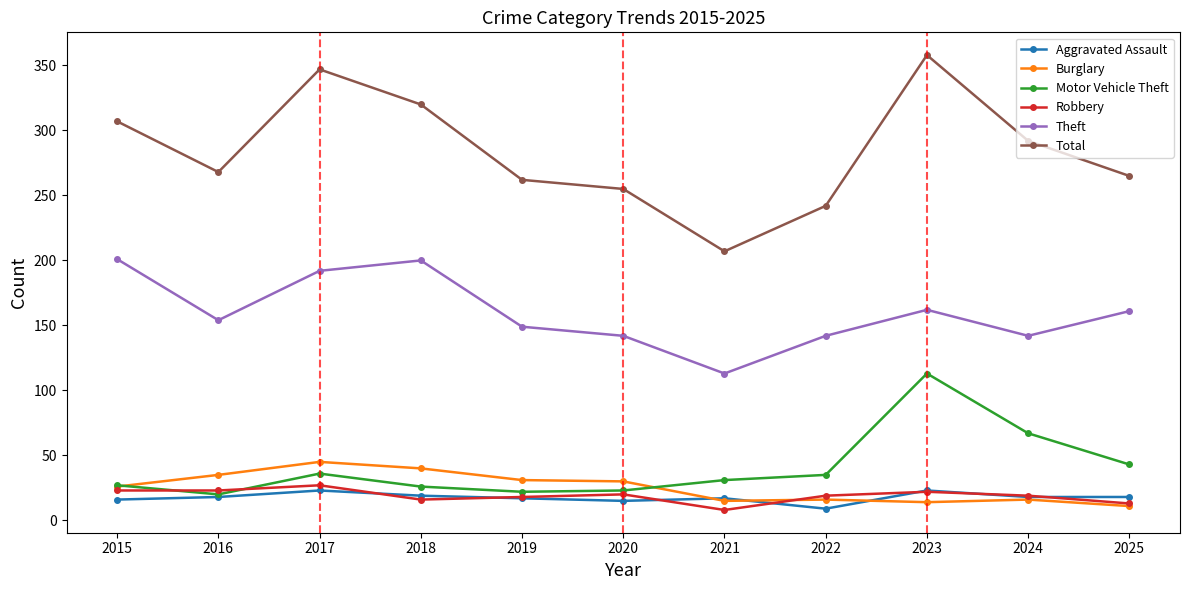

What is the sum of all Motor Vehicle Theft values?

443